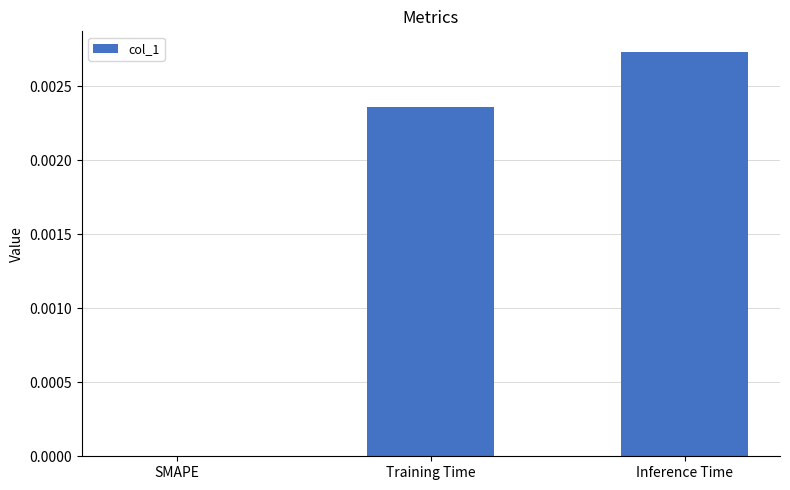

Which label corresponds to the largest value in the chart?

Inference Time